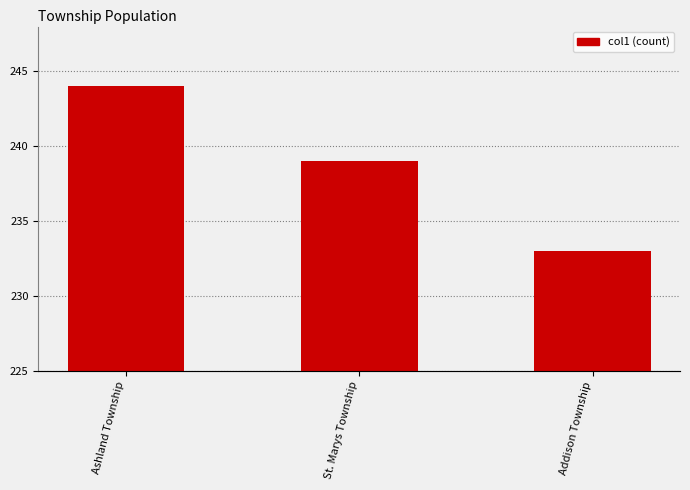

What is the greatest value displayed?

244